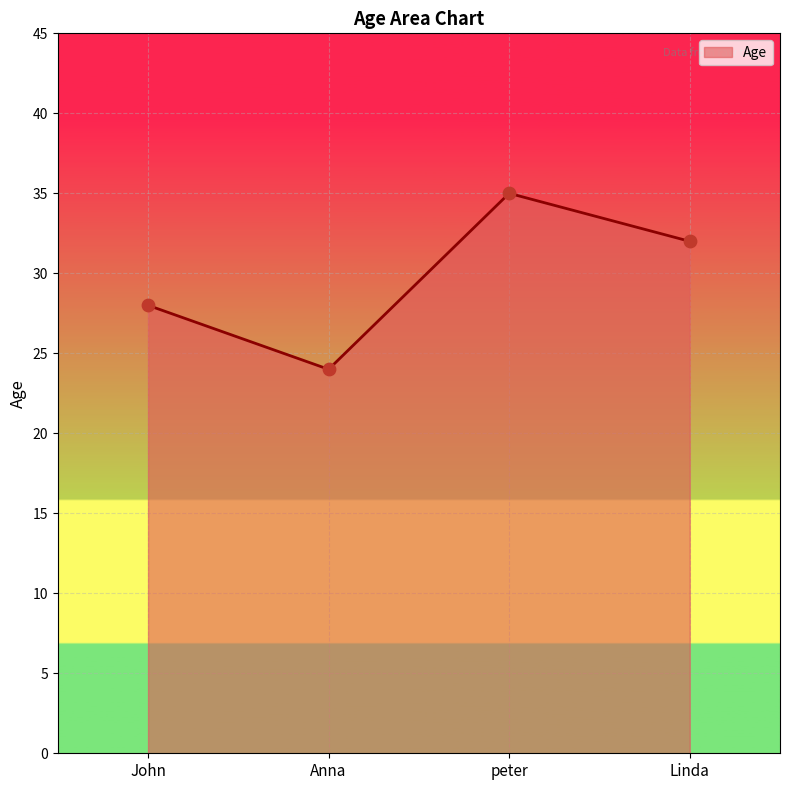

Which has a higher value, Anna or John?

John